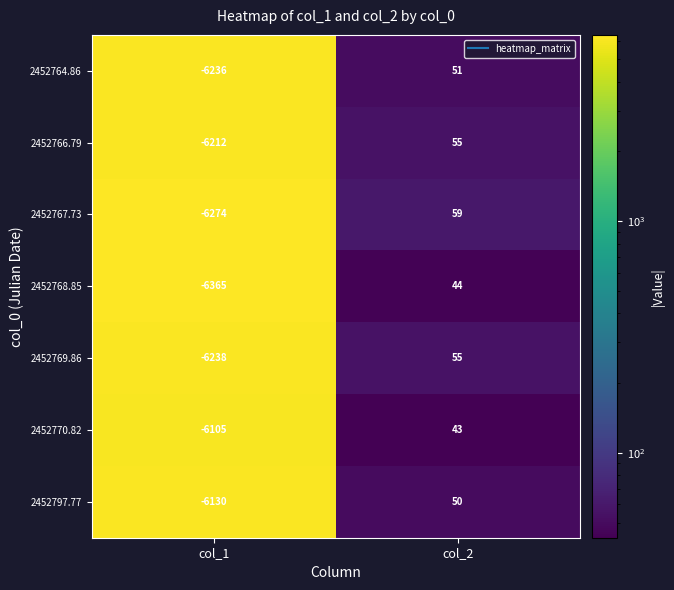

True or false: 2452766.79 has a value of -6212 at col_1.

True